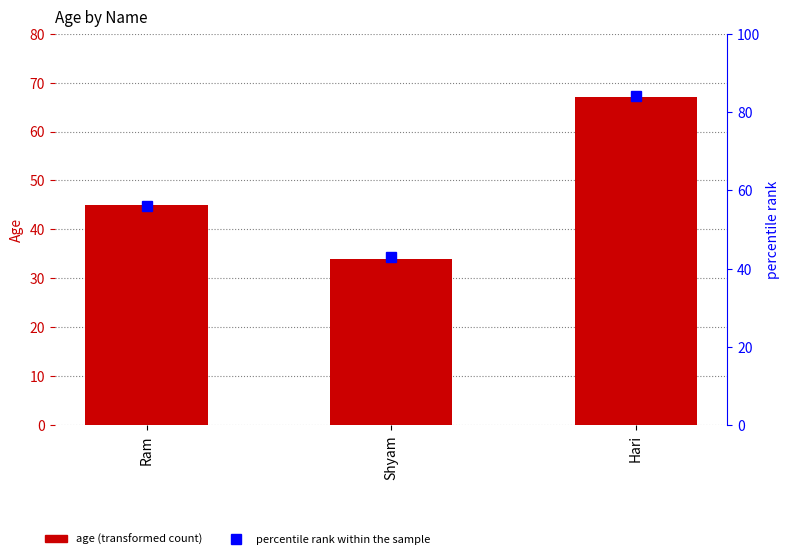

Is the value of percentile rank at Ram greater than the value of age at Hari?

No